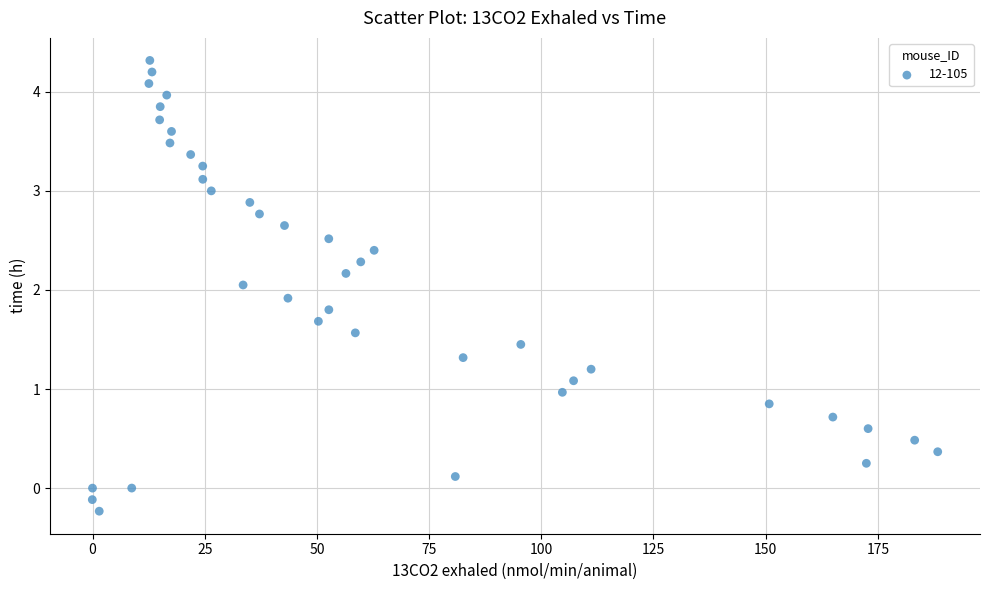

What is the range of X values (max minus min)?

188.4